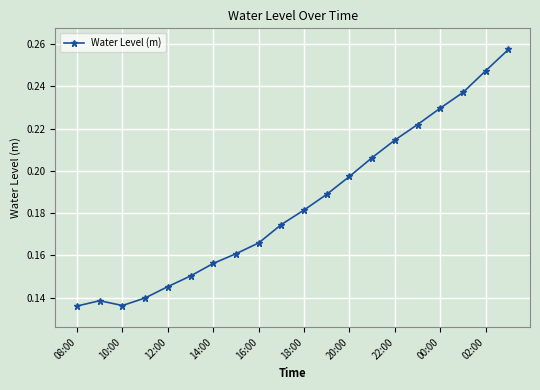

True or false: the data has more than 1 interior local peaks.

False